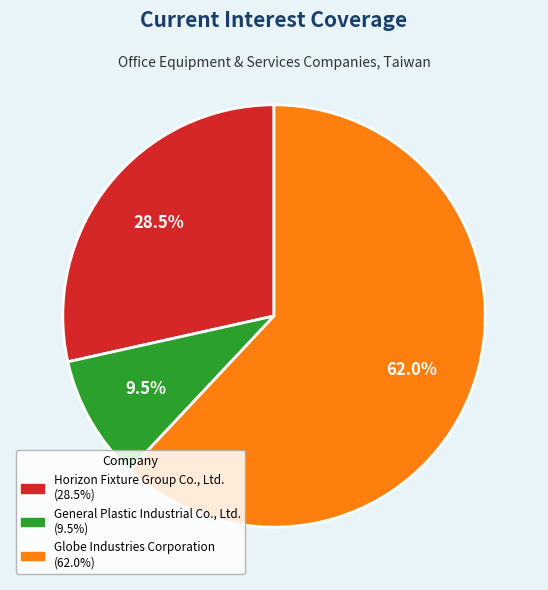

How many segments does this pie chart have?

3